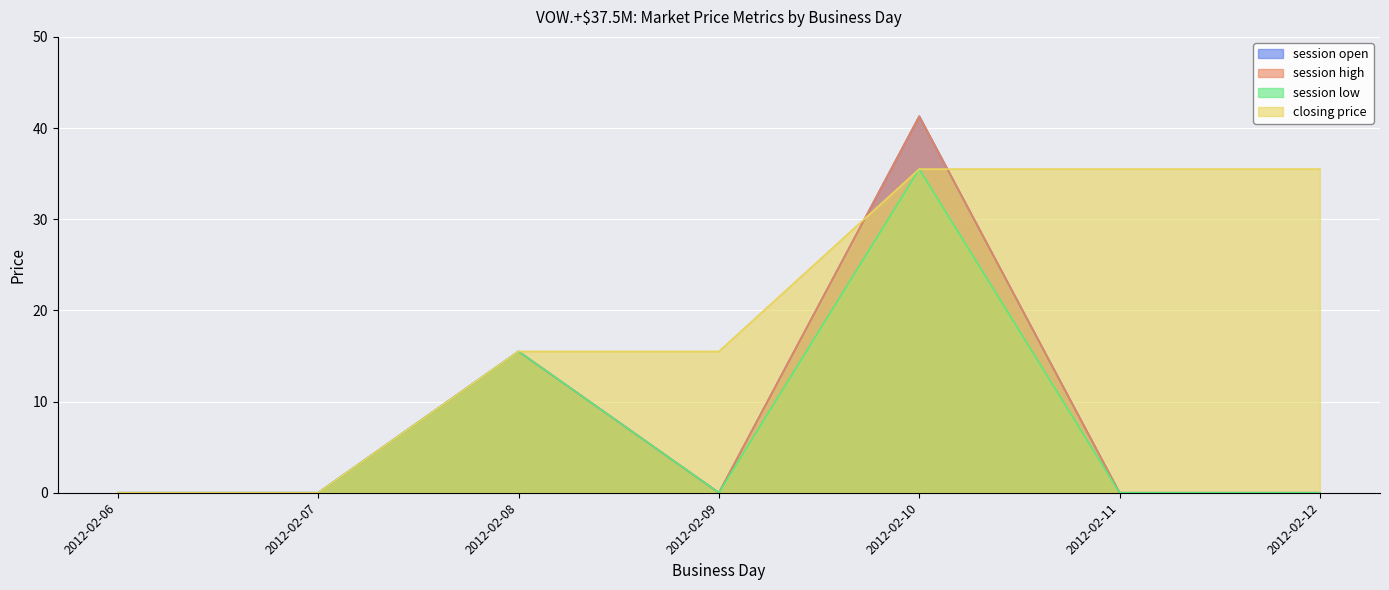

At which category does session high reach its first local valley?

2012-02-09